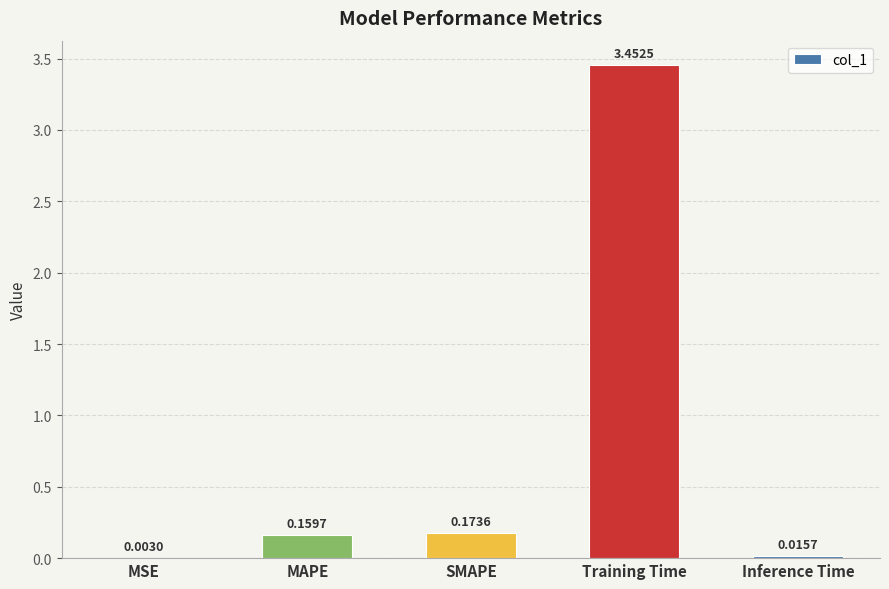

What is the change in value from Training Time to Inference Time?

-3.4